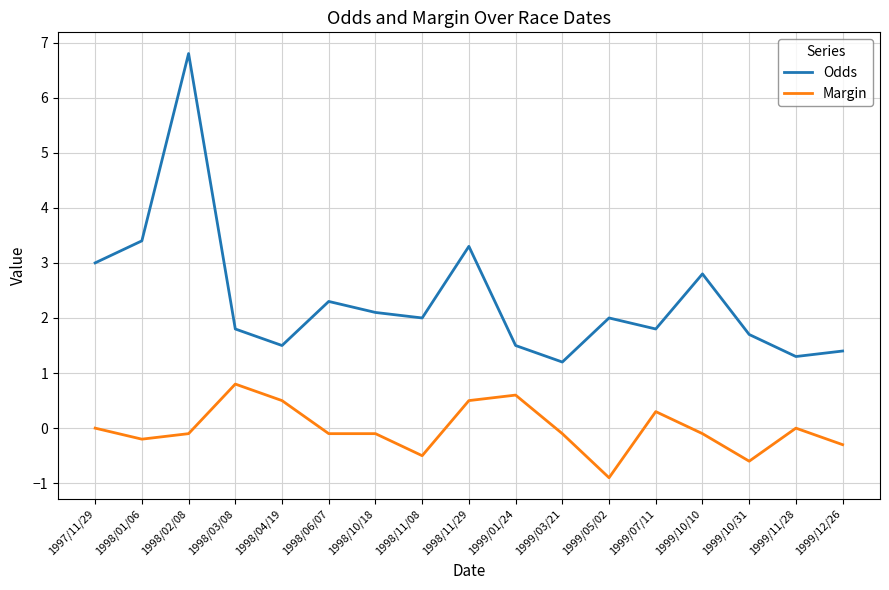

Where is the first local minimum for Margin?

1998/01/06